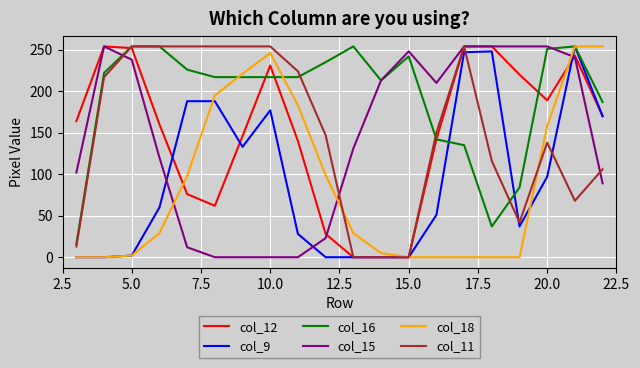

What is the greatest value displayed?

254